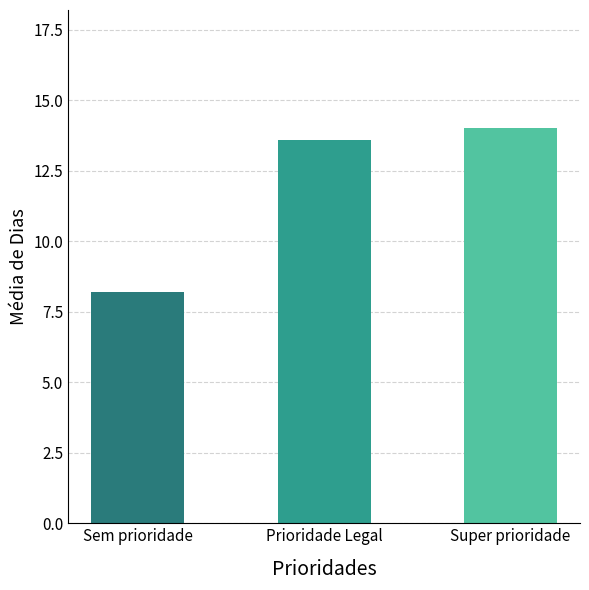

Reading left to right, extract all data points from this chart.

8.2	13.6	14.0